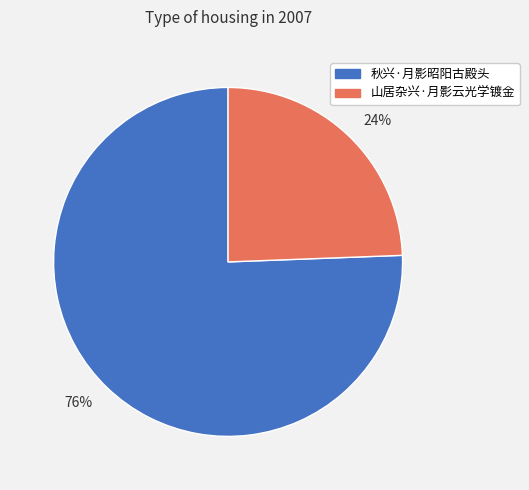

To the nearest percent, what is the combined percentage of 山居杂兴·月影云光学镀金 and 秋兴·月影昭阳古殿头?

100%